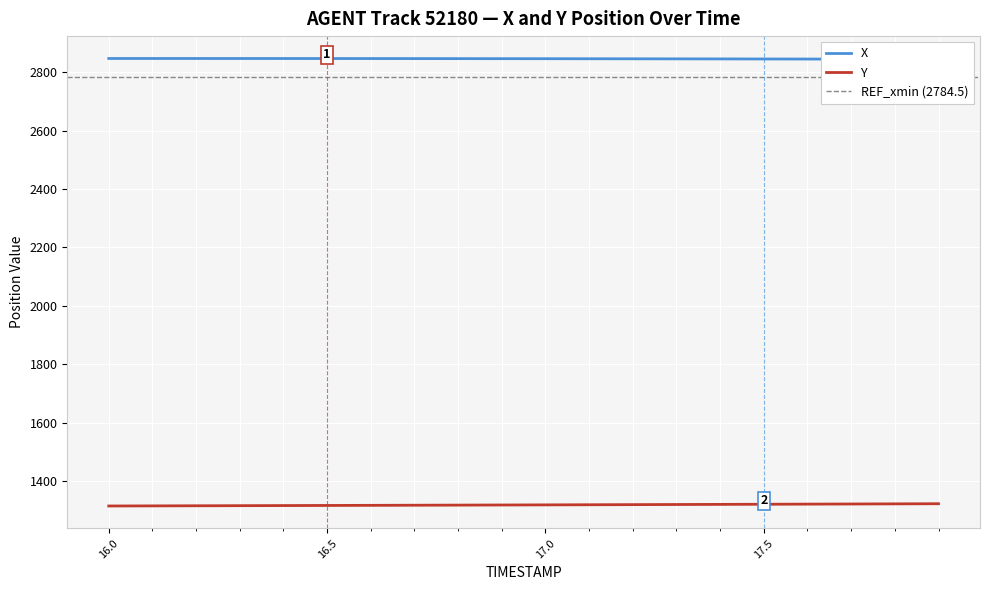

Rank the categories by Y value from lowest to highest.

16.0, 16.1, 16.2, 16.3, 16.4, 16.5, 16.6, 16.7, 16.8, 16.9, 17.0, 17.1, 17.2, 17.3, 17.4, 17.5, 17.6, 17.7, 17.8, 17.9